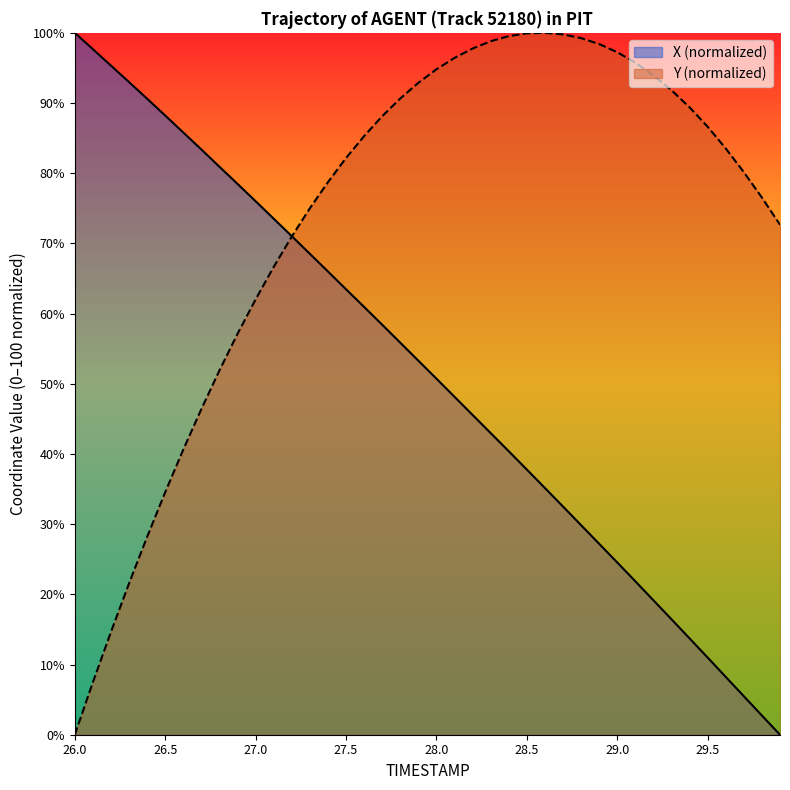

Rank the series by their average value, from lowest to highest.

X (normalized), Y (normalized)